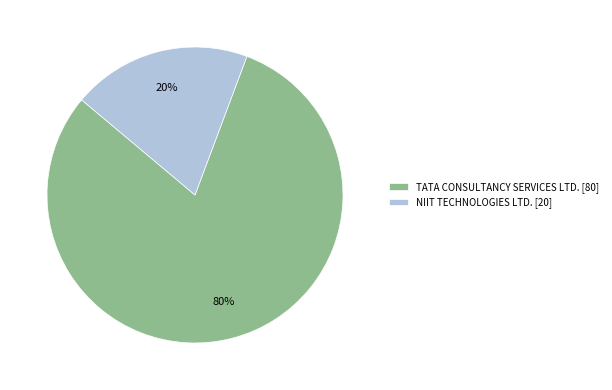

How many segments does this pie chart have?

2